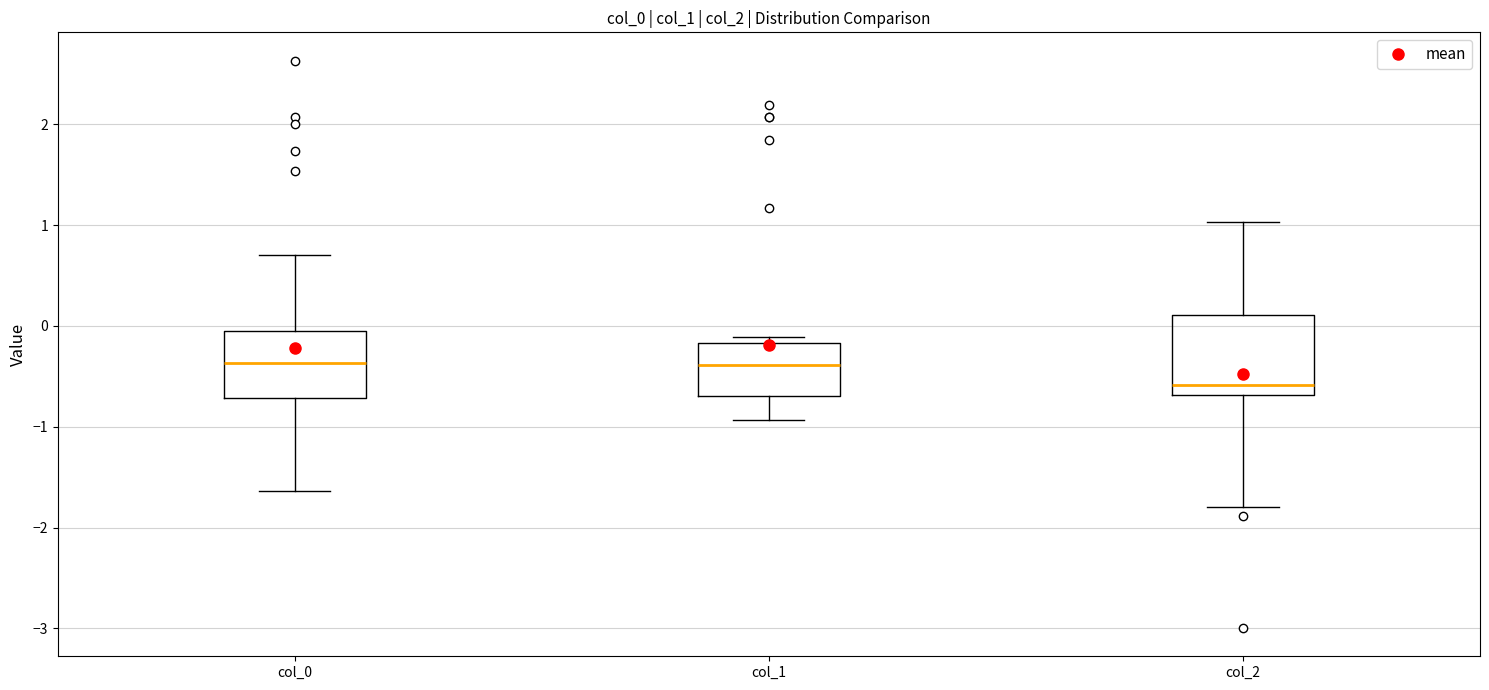

Reading left to right, transcribe this box plot: for each box, give where its median line is, the range the box spans, and where its two whiskers end, as read against the y-axis. The values are not printed on the chart, so give them approximately, as read against the axis.

col_0: median -0.4, box -0.7 to 0.0, whiskers -1.6 to 0.7
col_1: median -0.4, box -0.7 to -0.2, whiskers -0.9 to -0.1
col_2: median -0.6, box -0.7 to 0.1, whiskers -1.8 to 1.0